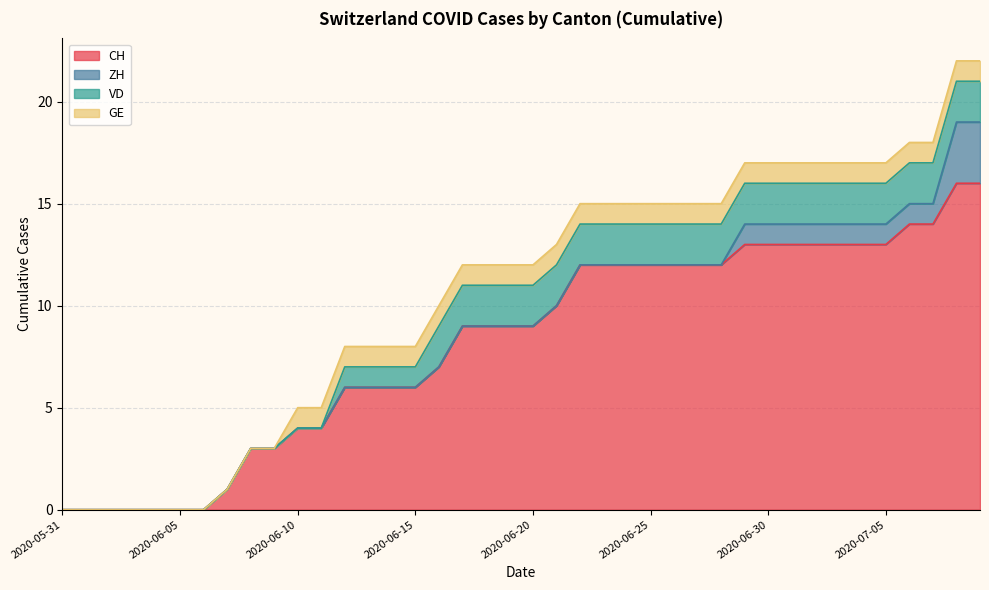

Which series changed the most between 2020-06-17 and 2020-07-08?

CH